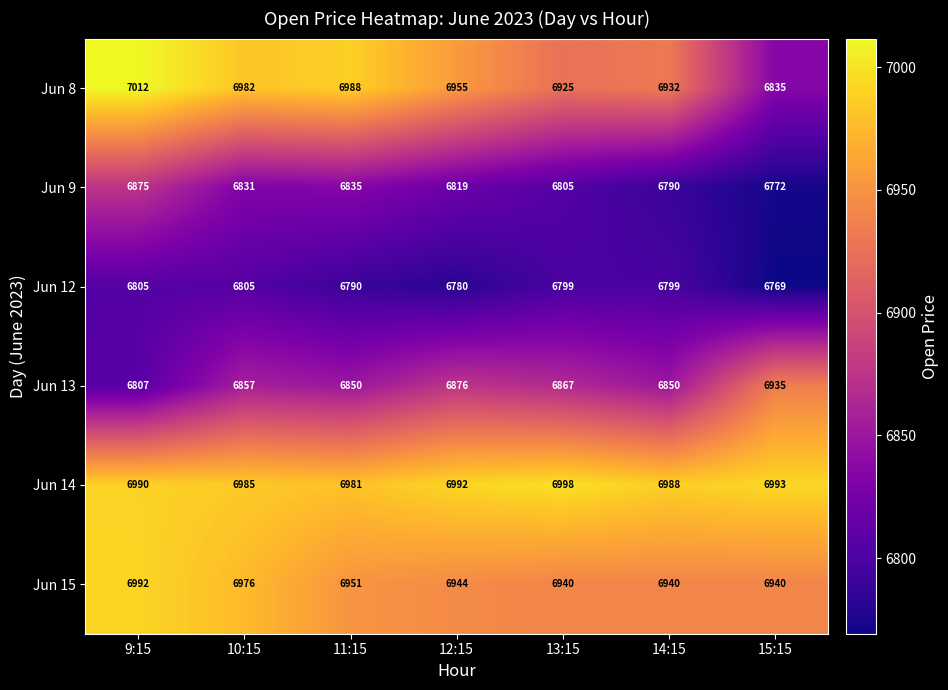

At which label is Jun 8 closest to 6923?

13:15